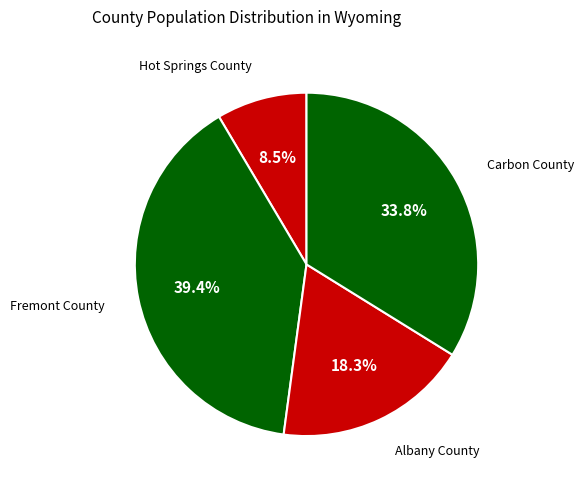

How many slices are in this pie chart?

4